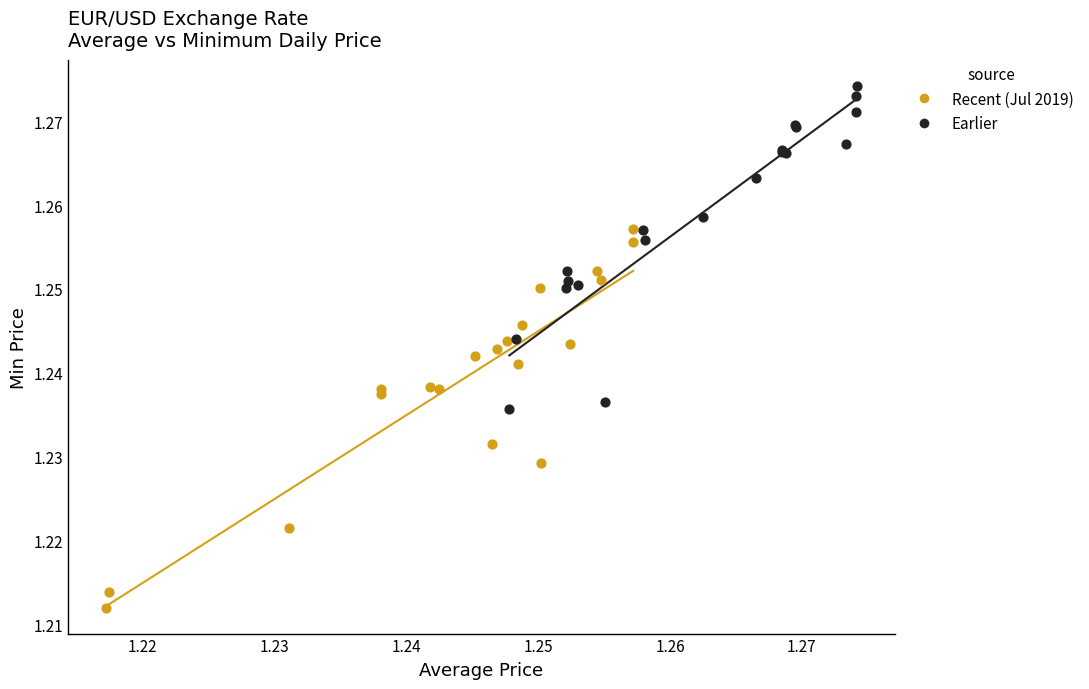

Which series has the widest spread of Y values?

Recent (Jul 2019)